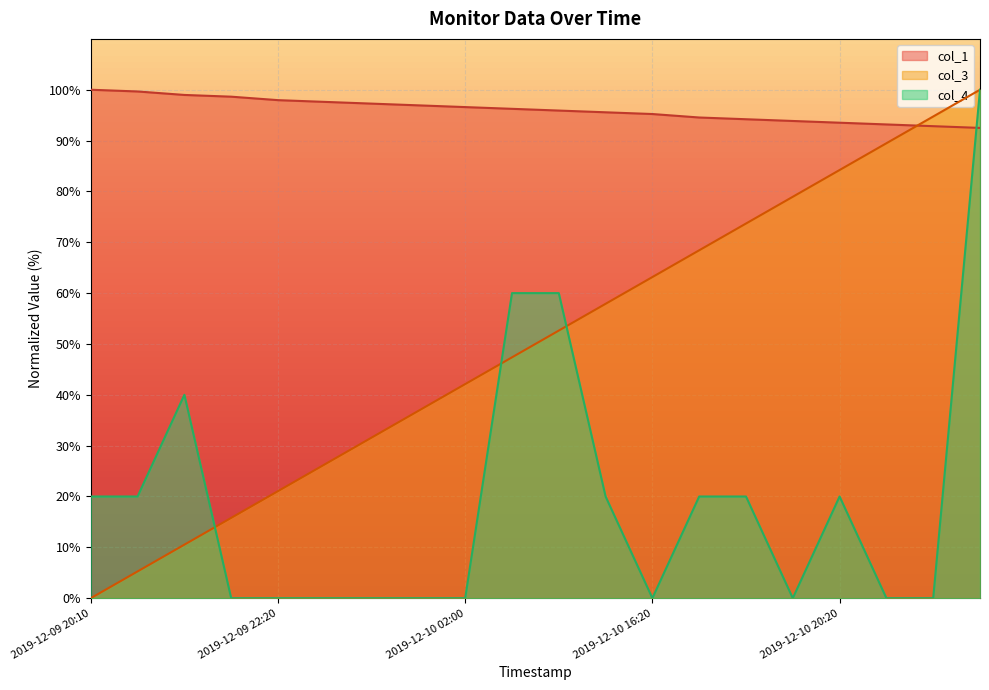

Rank the series at 2019-12-10 20:20 from lowest to highest value.

col_4, col_3, col_1